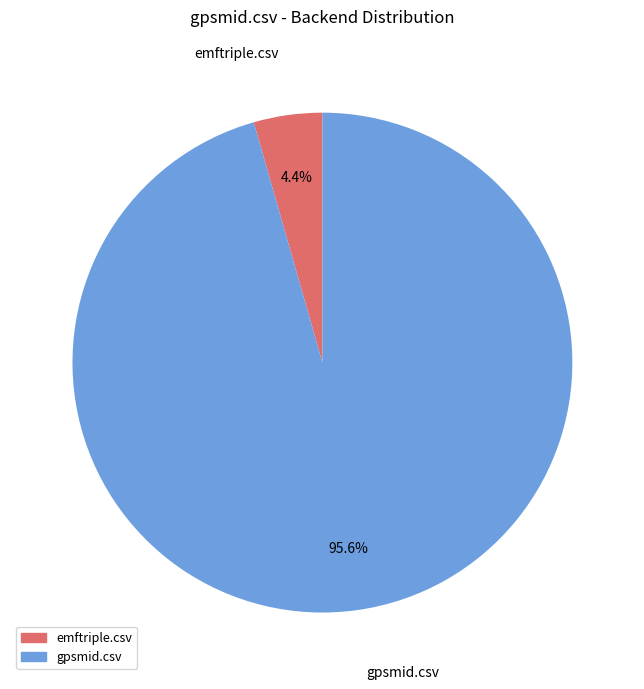

Which slice is the smallest?

emftriple.csv